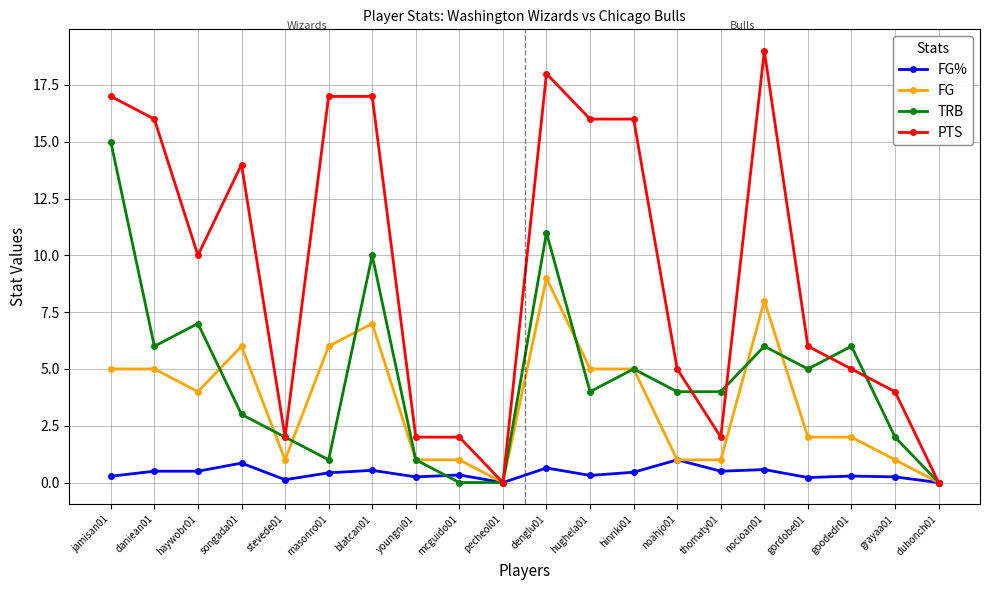

What is the total value across all series at daniean01?

27.5